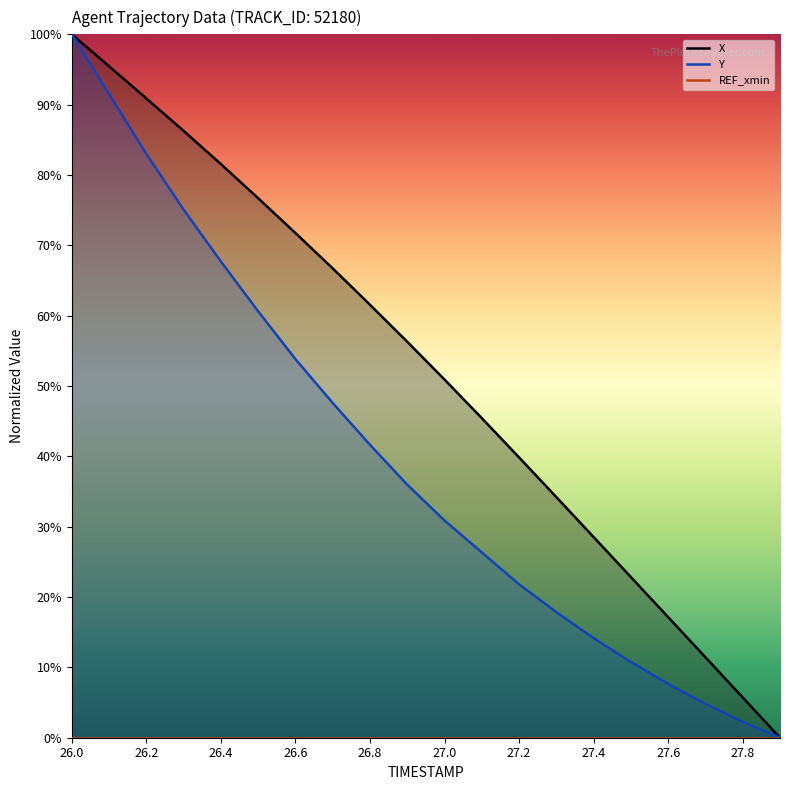

What is the highest value of the Y series?

100.0